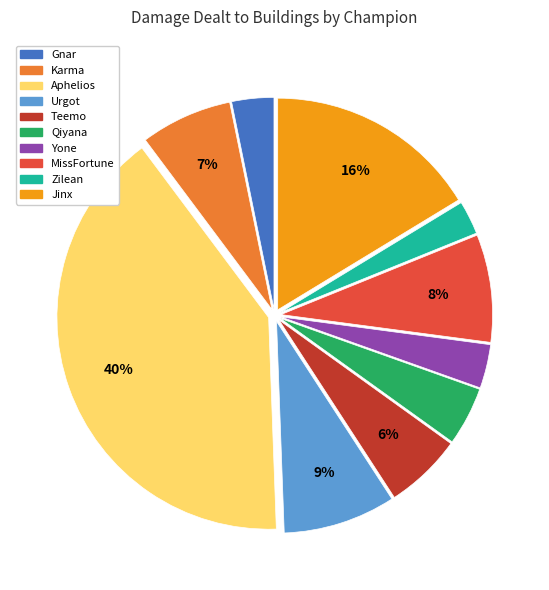

How many segments does this pie chart have?

10